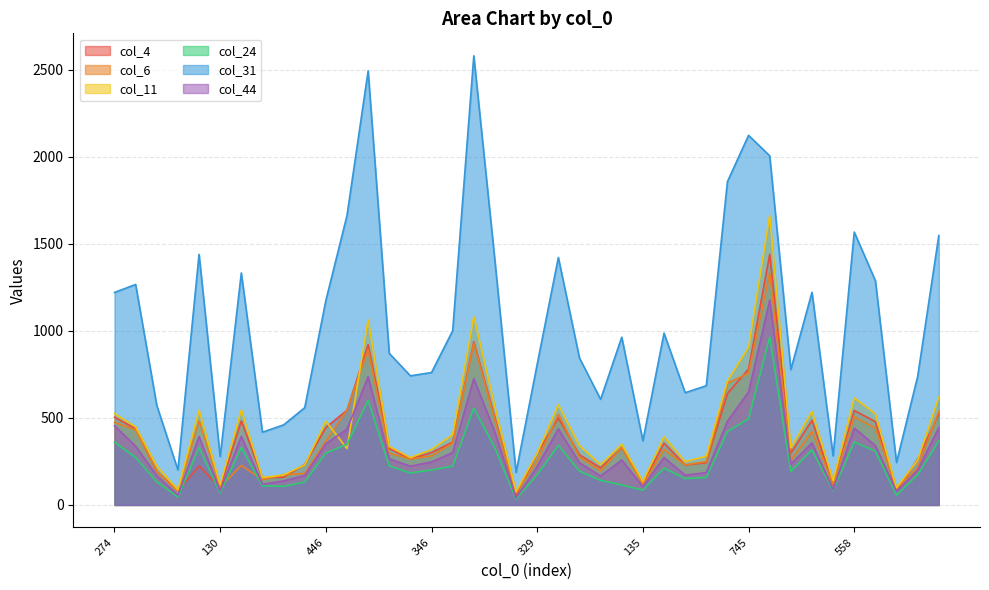

Is it true that col_44 equals 108 at 329?

False